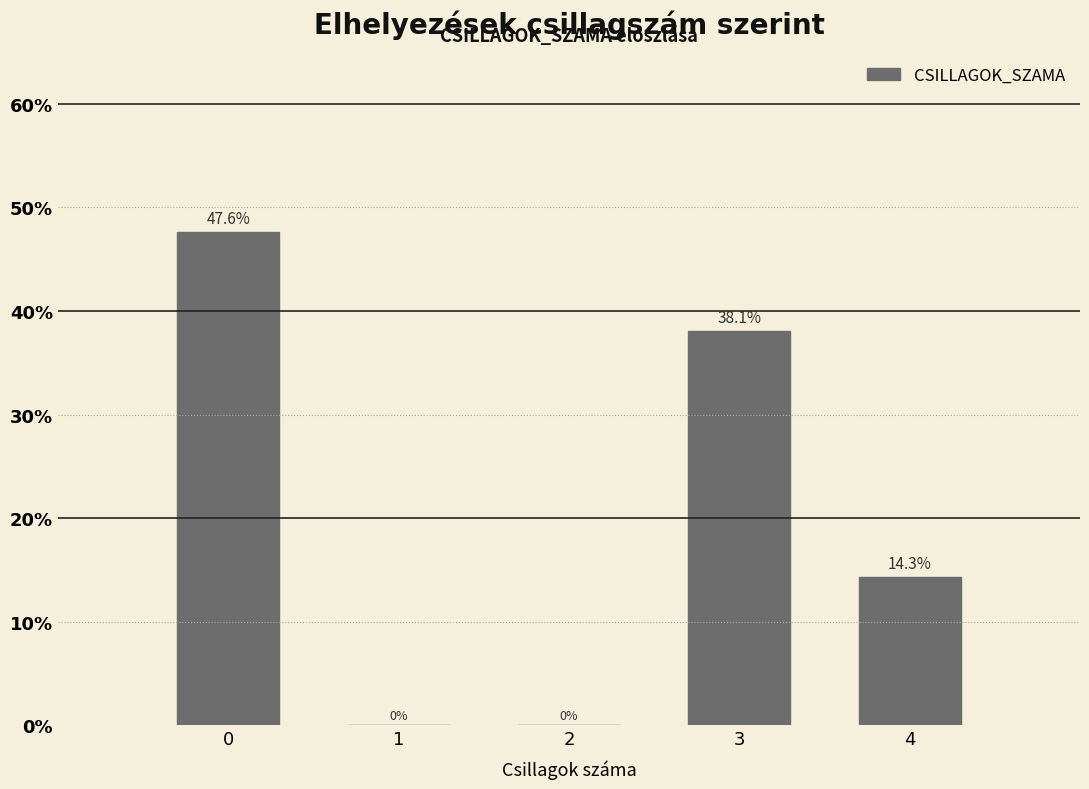

Reading left to right, extract all data points from this chart.

0=47.6	1=0.0	2=0.0	3=38.1	4=14.3